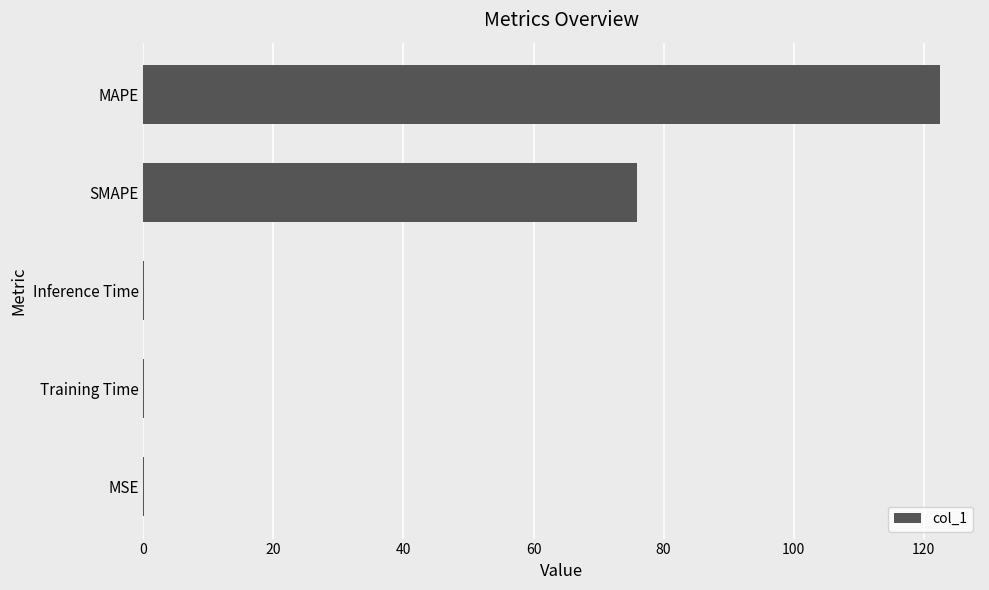

What is the average value?

39.7